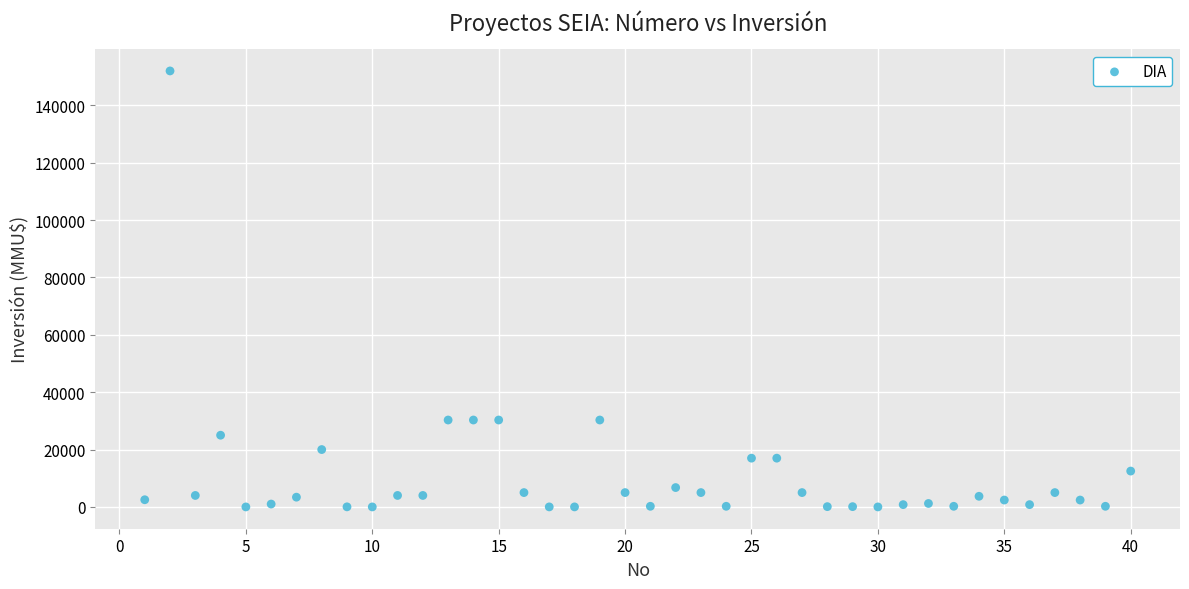

What is the range of Y values (max minus min)?

152000